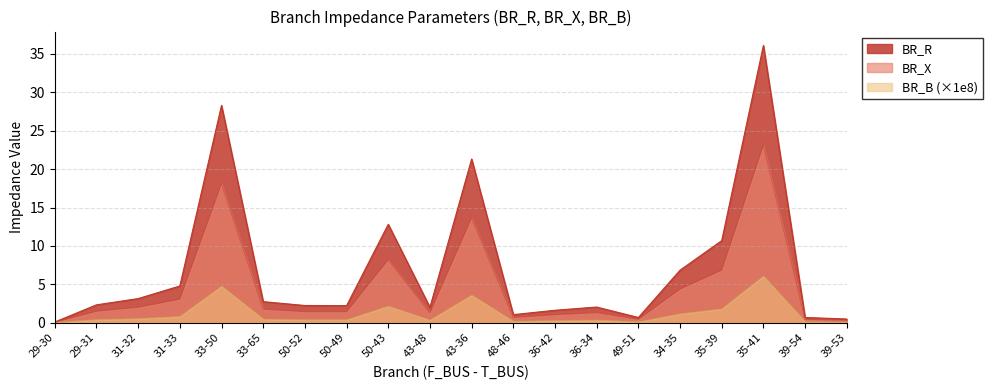

At which category is the sum across all series the highest?

35-41